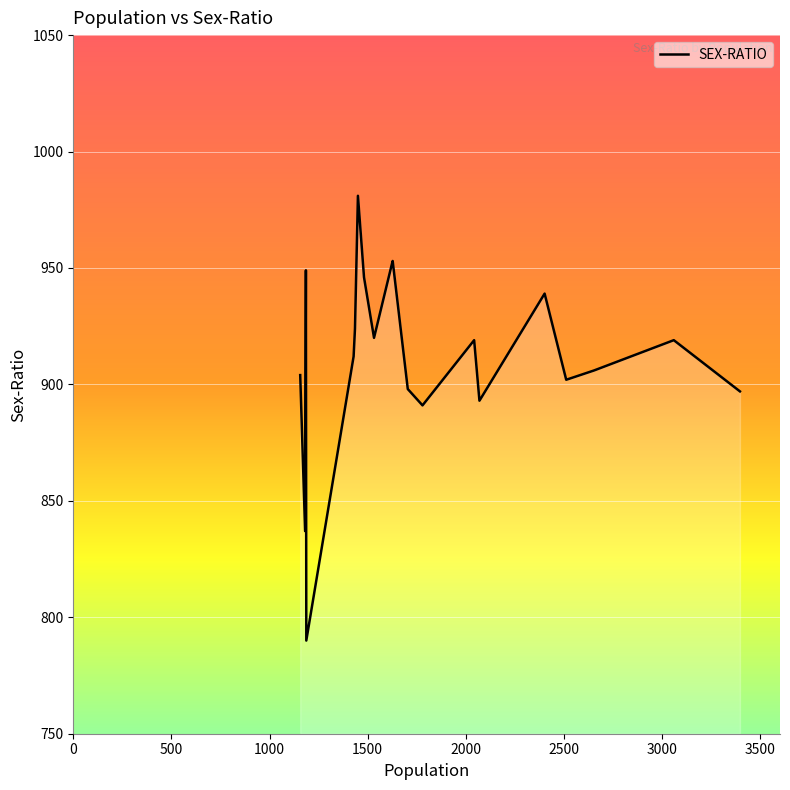

How many values are below 919?

10